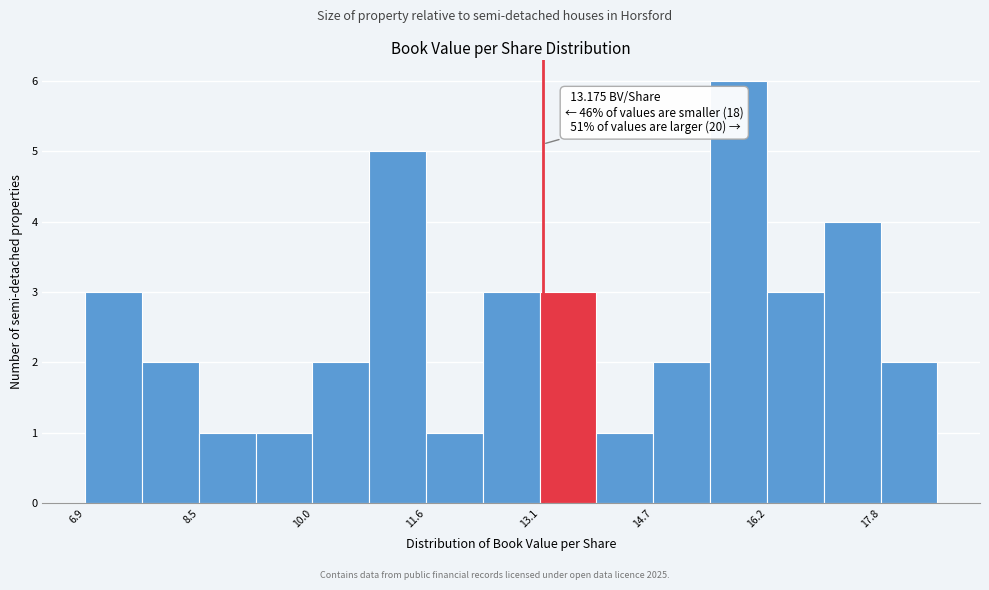

Read against the x-axis, roughly where is the centre of the tallest bar?

15.8